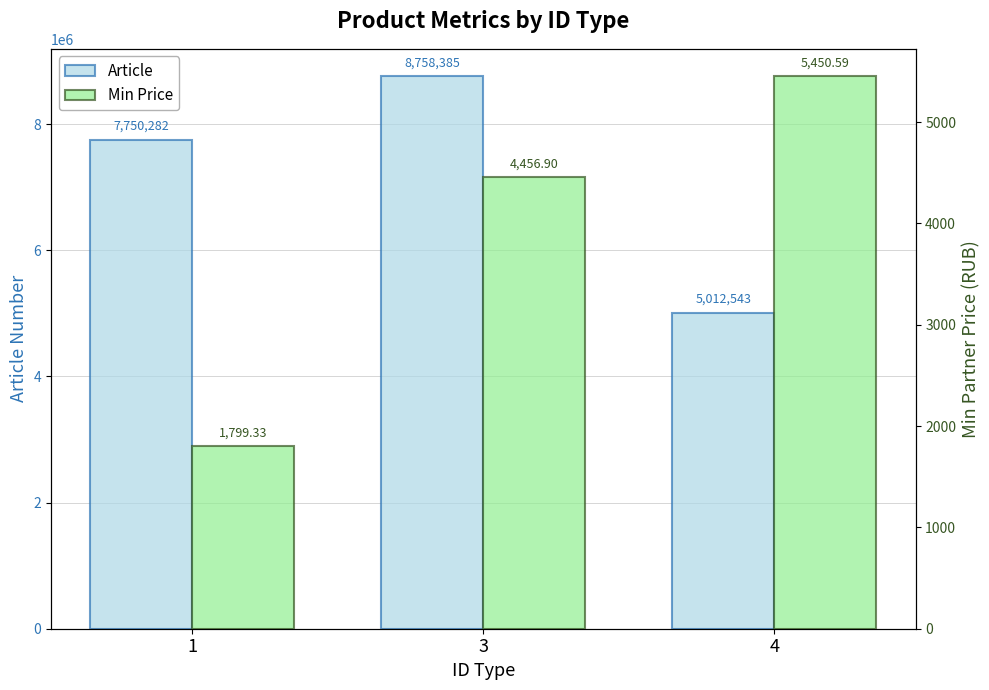

What is the average value of the Article series?

7173736.7